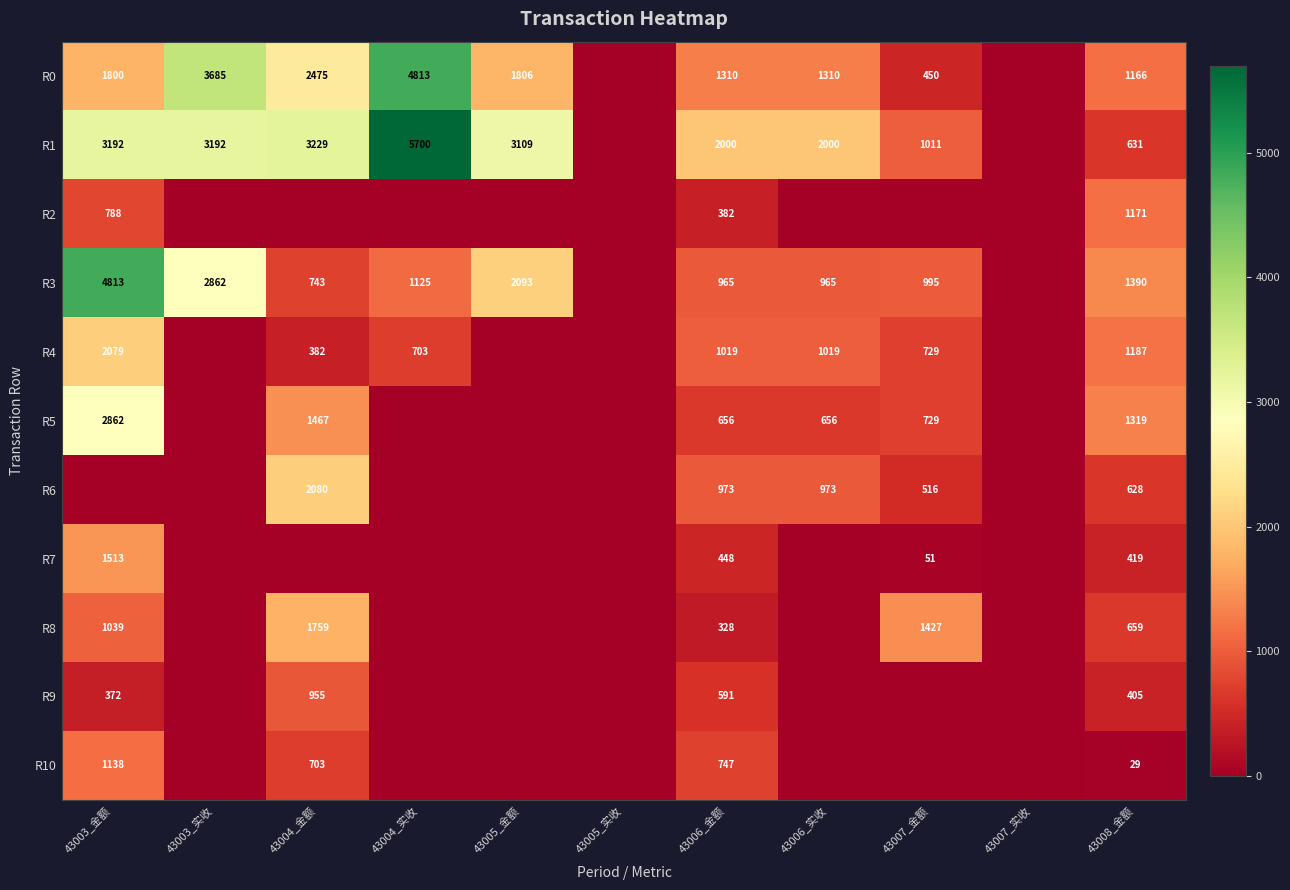

The value of R0 at 43003_金额 is 1196. True or false?

False